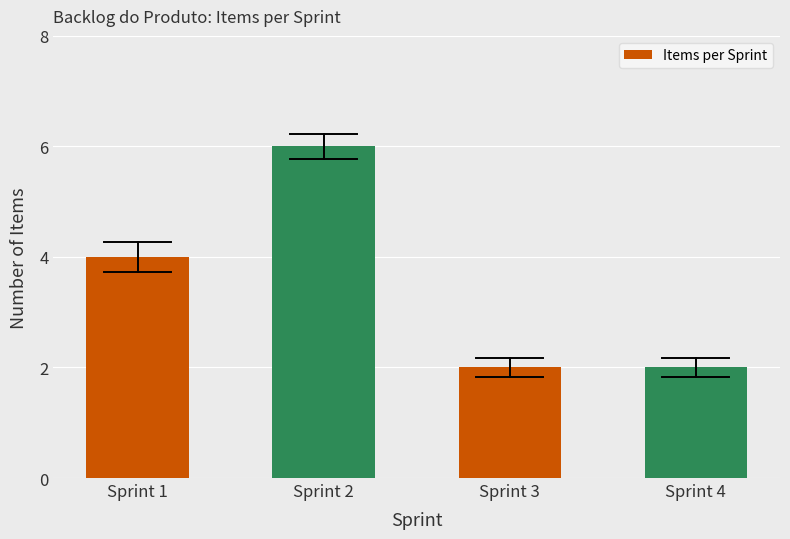

How many values are below 4?

2